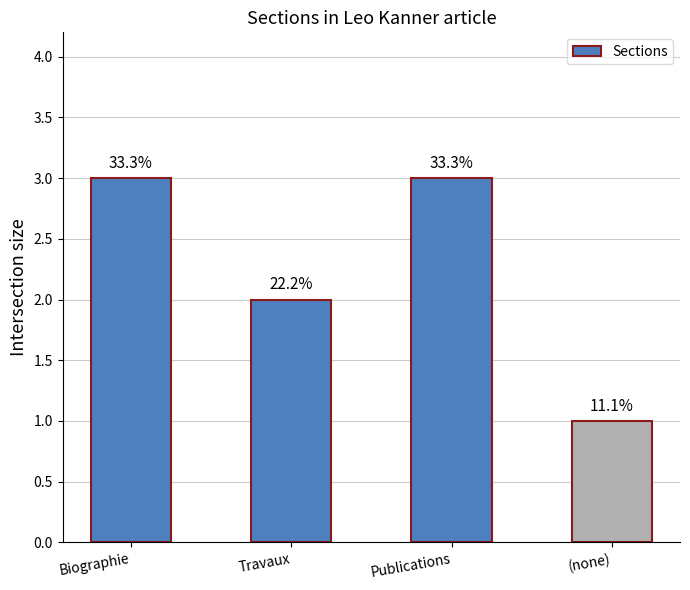

What is the change in value from Travaux to (none)?

-1